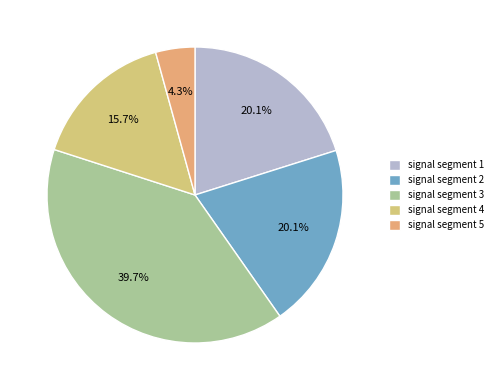

Which category has the smallest portion of the pie?

signal segment 5